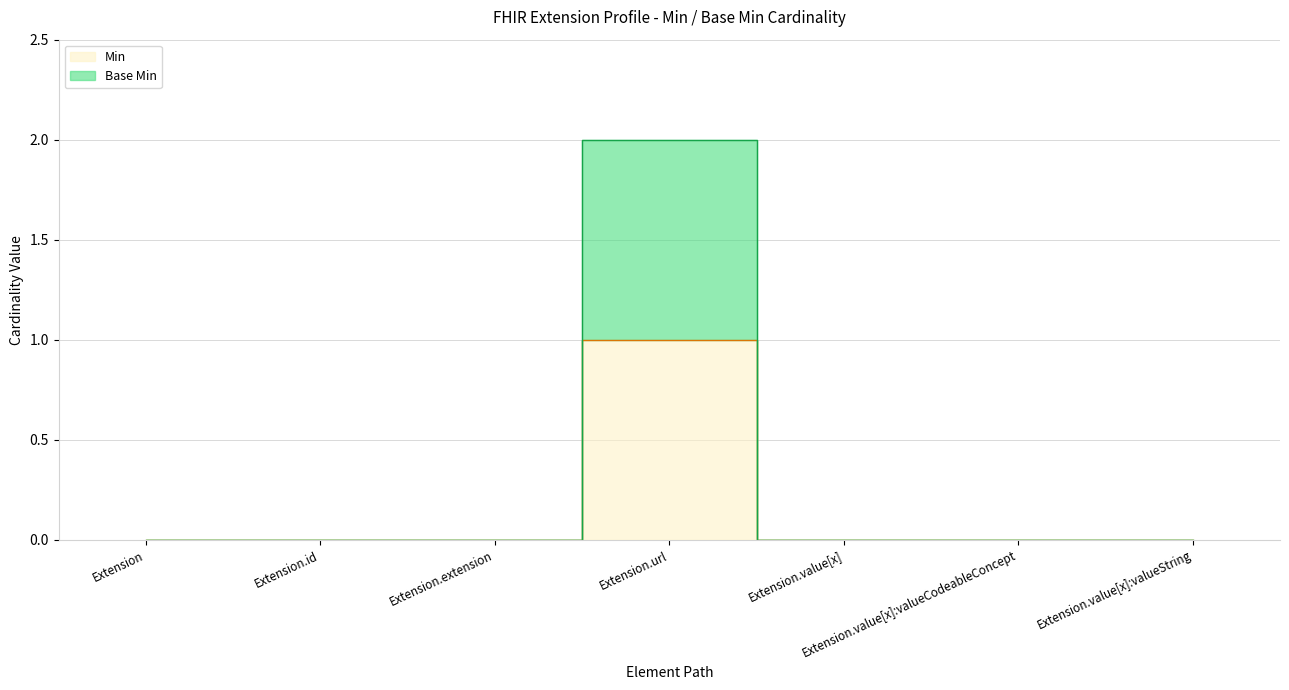

What position from the right is Extension.extension?

5